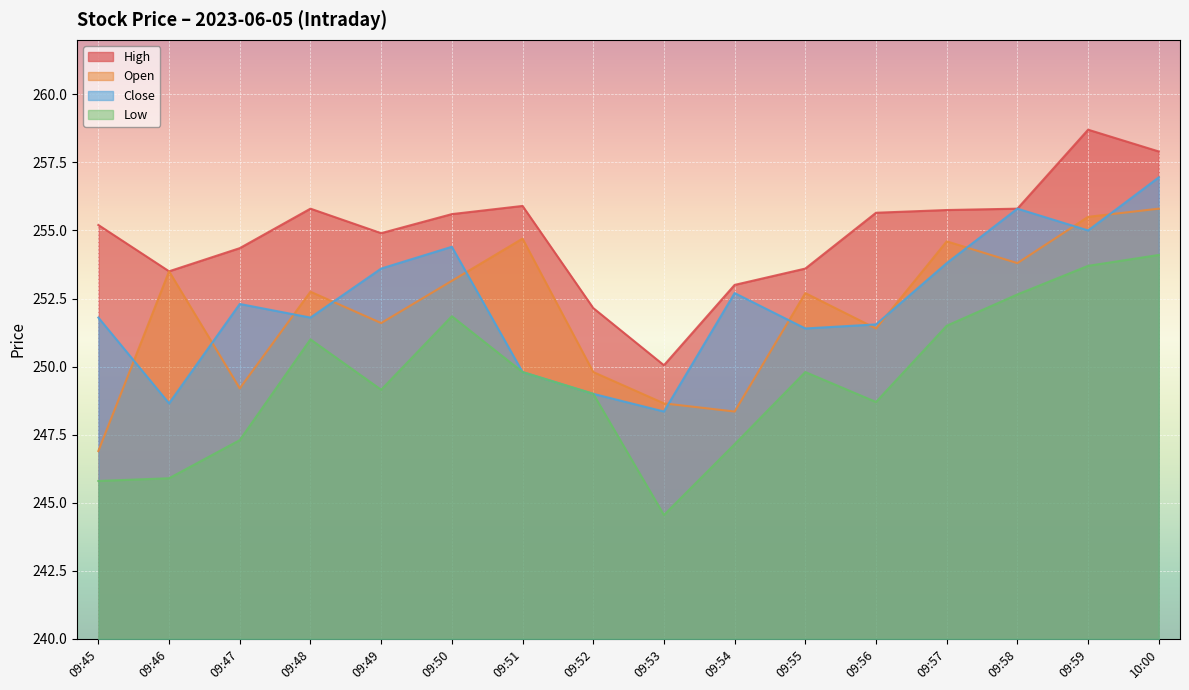

True or false: close and open intersect in this chart.

True